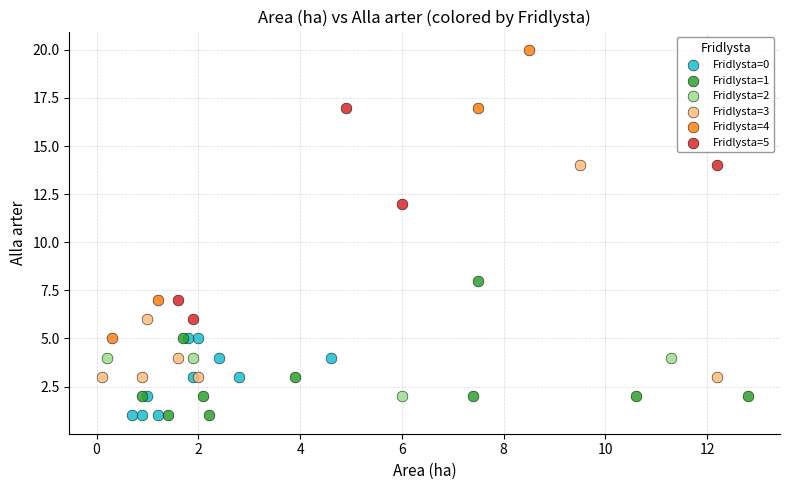

Which series contains the highest Y value?

Fridlysta=4